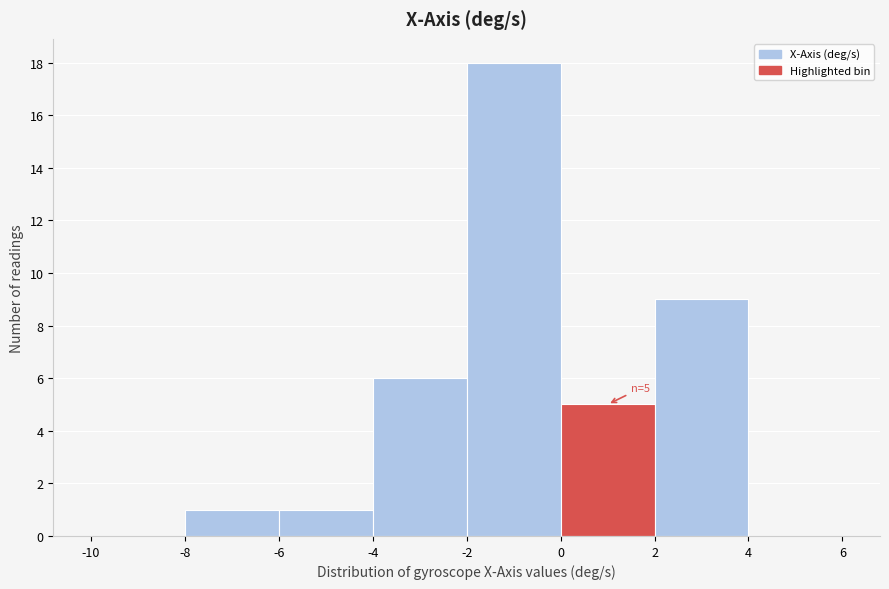

Over which range of the x-axis is the bar tallest?

-2 to 0